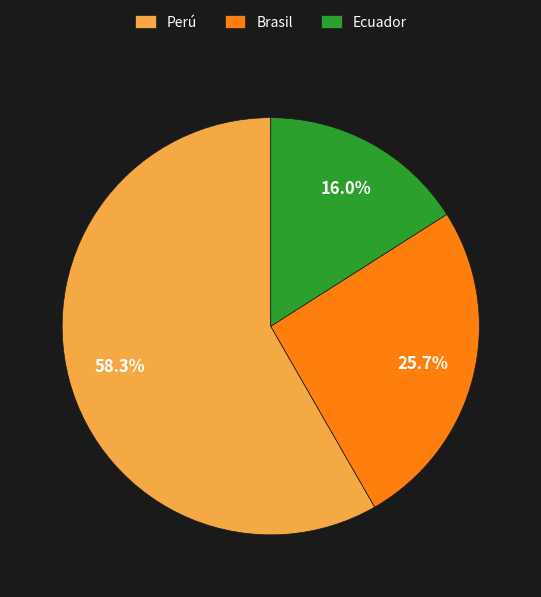

Which category has the smallest portion of the pie?

Ecuador